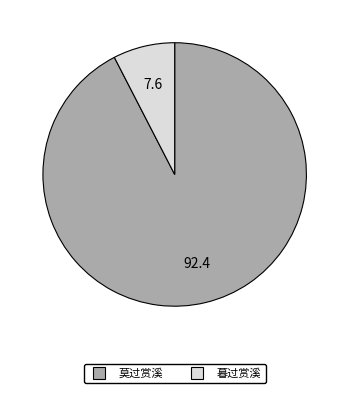

Between 暮过赏溪 and 莫过赏溪, which is larger?

莫过赏溪